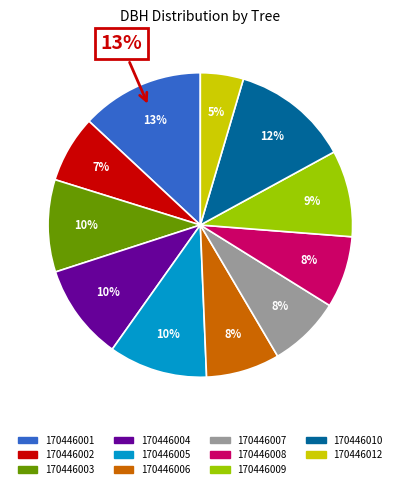

Which category has the biggest portion of the pie?

170446001